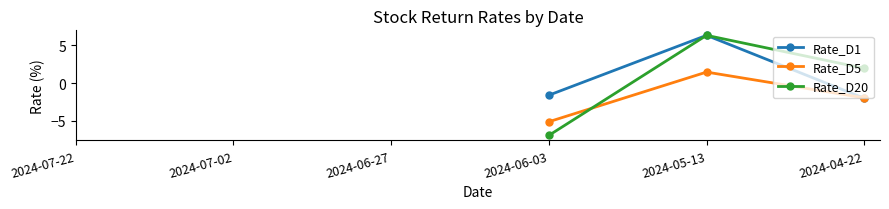

At 2024-05-13, list the series in order from largest to smallest.

Rate_D1, Rate_D20, Rate_D5